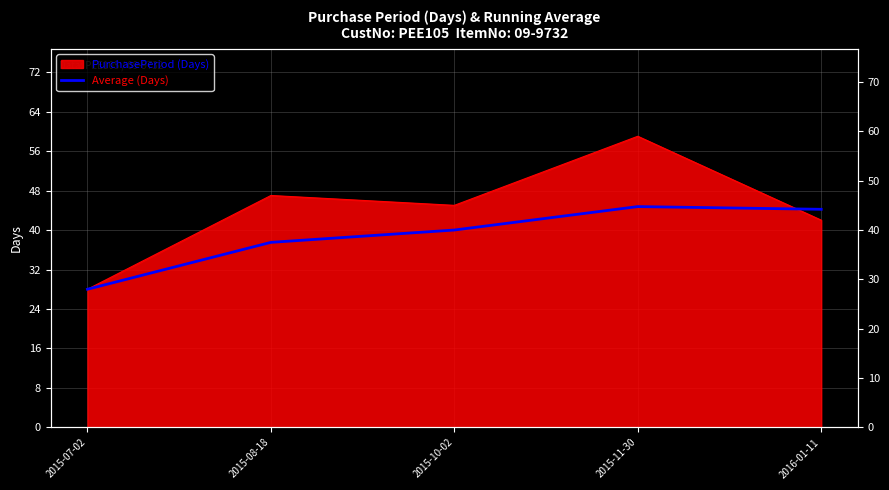

The value at 2016-01-11 is 17.9. True or false?

False